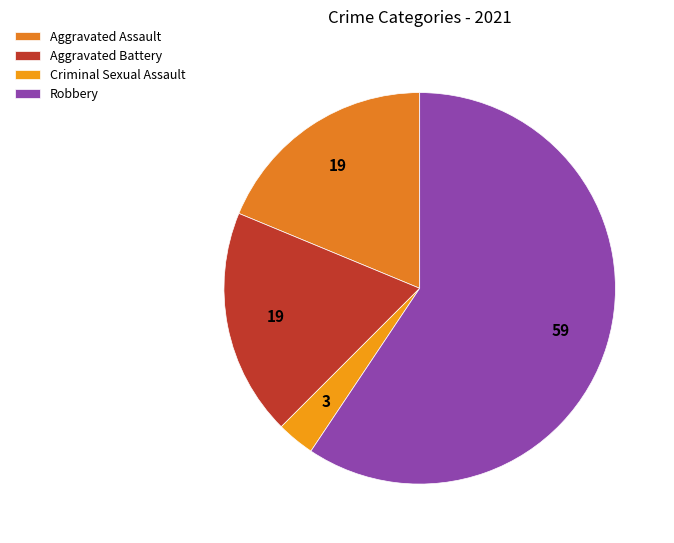

To the nearest percent, what is the combined percentage of Robbery and Criminal Sexual Assault?

62%